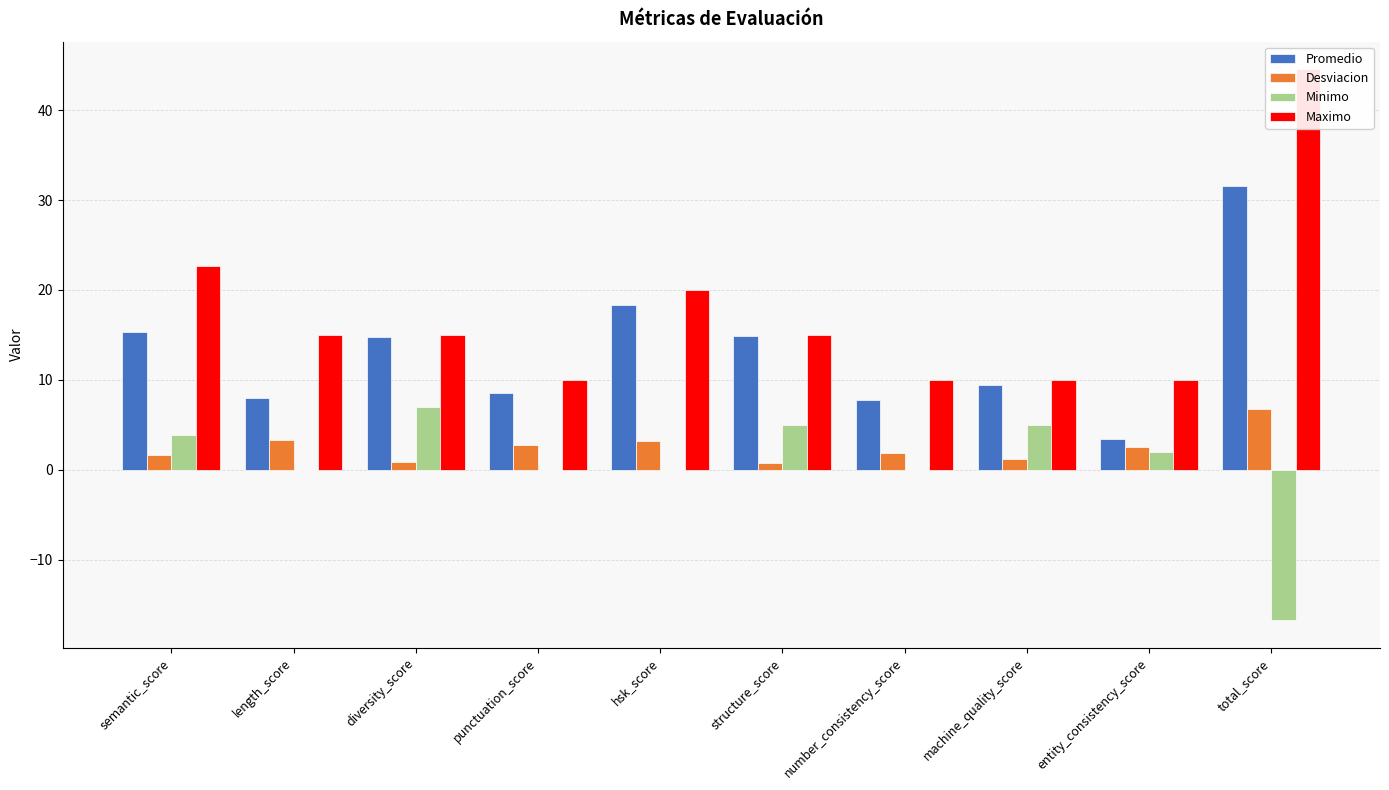

Reading left to right, extract all data points from this chart.

Promedio: semantic_score=15.4	length_score=8.0	diversity_score=14.8	punctuation_score=8.6	hsk_score=18.3	structure_score=14.9	number_consistency_score=7.8	machine_quality_score=9.4	entity_consistency_score=3.4	total_score=31.6
Desviacion: semantic_score=1.7	length_score=3.3	diversity_score=0.9	punctuation_score=2.8	hsk_score=3.2	structure_score=0.7	number_consistency_score=1.8	machine_quality_score=1.2	entity_consistency_score=2.5	total_score=6.7
Minimo: semantic_score=3.9	length_score=0.0	diversity_score=7.0	punctuation_score=0.0	hsk_score=0.0	structure_score=5.0	number_consistency_score=0.0	machine_quality_score=5.0	entity_consistency_score=2.0	total_score=-16.7
Maximo: semantic_score=22.6	length_score=15.0	diversity_score=15.0	punctuation_score=10.0	hsk_score=20.0	structure_score=15.0	number_consistency_score=10.0	machine_quality_score=10.0	entity_consistency_score=10.0	total_score=44.5